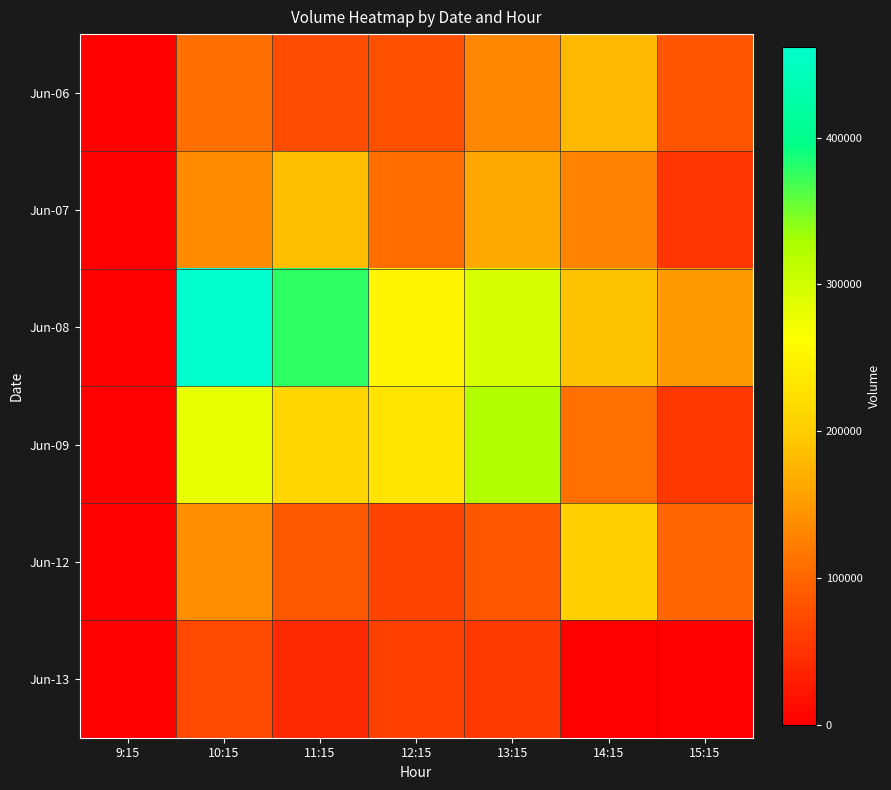

Reading right to left, list all the values displayed in this chart.

Jun-06: 15:15=84538	14:15=181498	13:15=131002	12:15=78796	11:15=75268	10:15=106822	9:15=0
Jun-07: 15:15=52840	14:15=127481	13:15=163345	12:15=106169	11:15=184119	10:15=136597	9:15=0
Jun-08: 15:15=150469	14:15=188245	13:15=293357	12:15=251632	11:15=377047	10:15=461609	9:15=0
Jun-09: 15:15=54608	14:15=109834	13:15=324094	12:15=229473	11:15=212231	10:15=281117	9:15=0
Jun-12: 15:15=100583	14:15=205206	13:15=85832	12:15=65690	11:15=87435	10:15=139762	9:15=0
Jun-13: 15:15=0	14:15=0	13:15=56952	12:15=64561	11:15=40168	10:15=71285	9:15=0